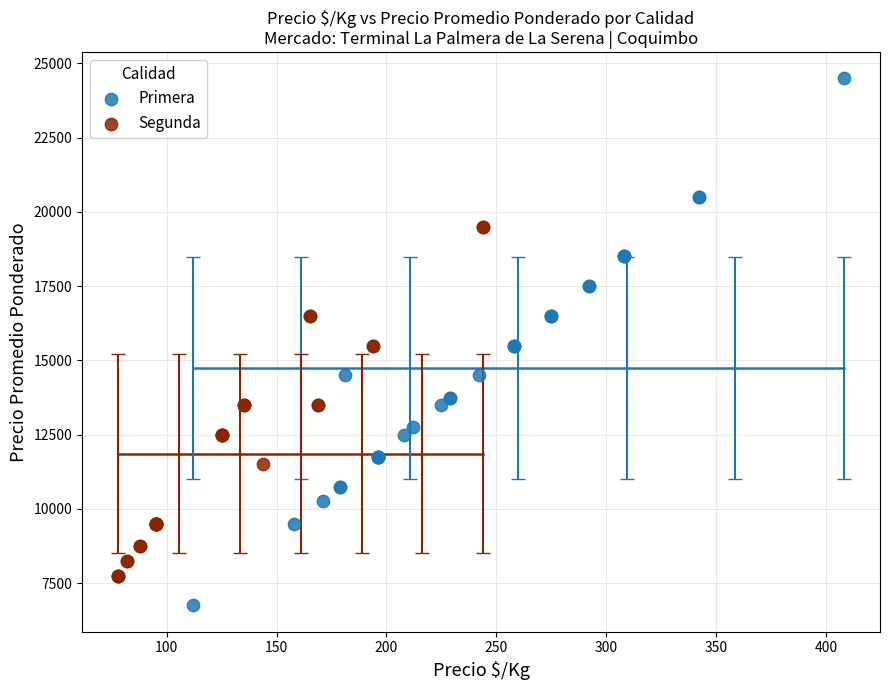

What are all the series names shown in the legend?

Primera, Segunda